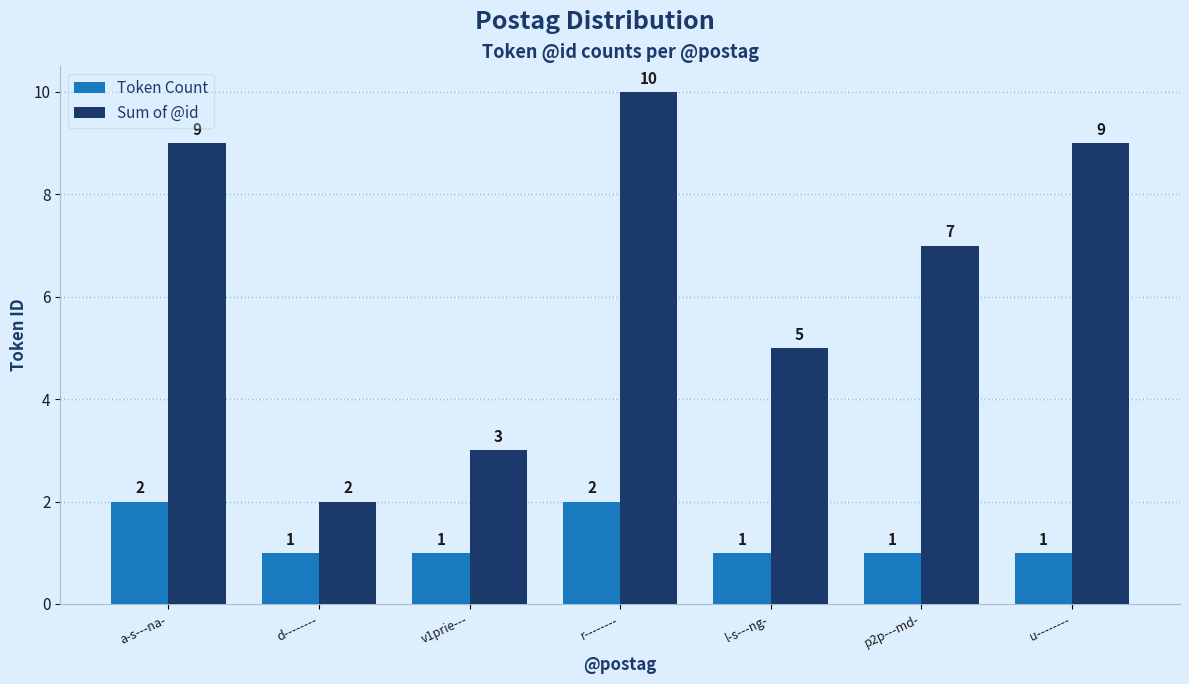

At which category is the sum across all series the highest?

r--------